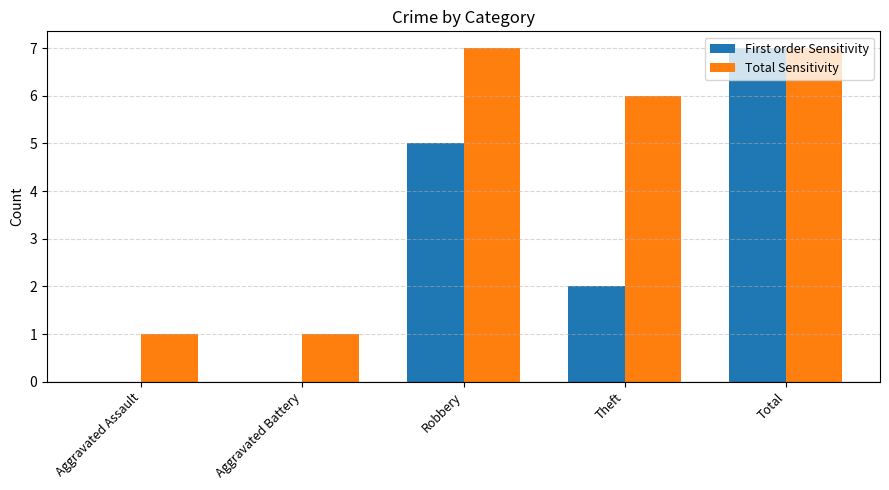

Which series has the largest total across all categories?

Total Sensitivity